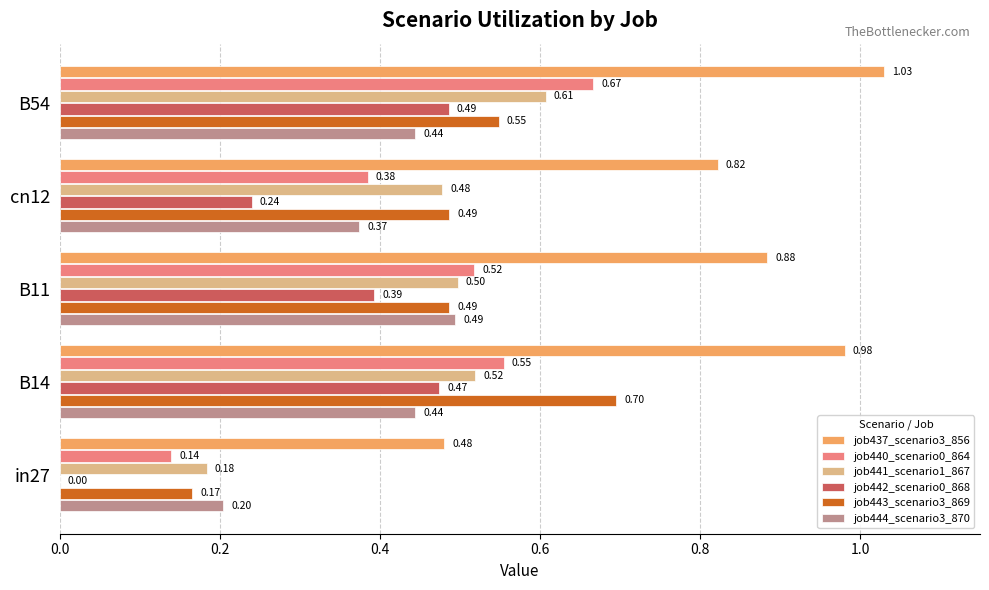

Is the value of job441_scenario1_867 at in27 greater than the value of job437_scenario3_856 at in27?

No